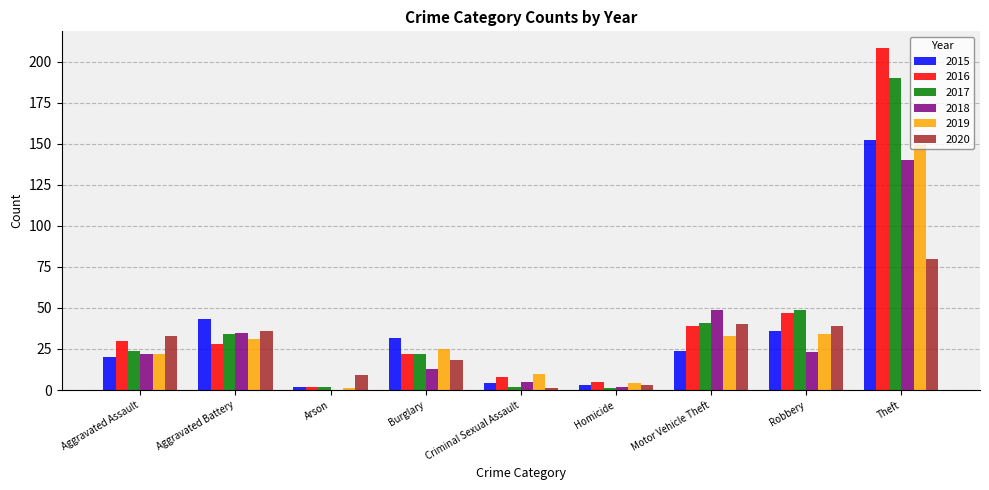

Which series changed the most between Burglary and Motor Vehicle Theft?

2018